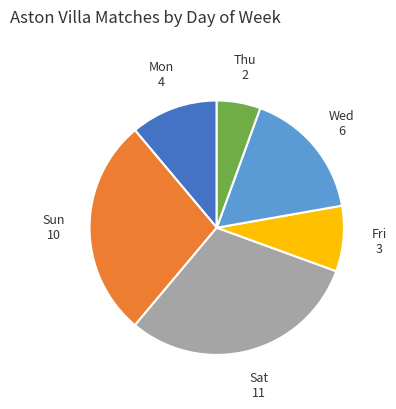

Is there any slice that represents more than half of the pie?

No